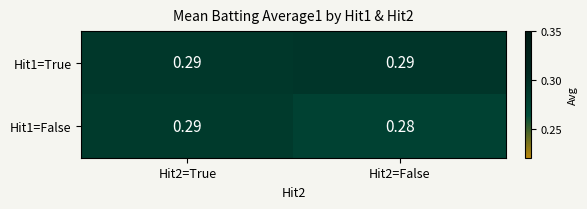

How many distinct data groups are displayed?

2